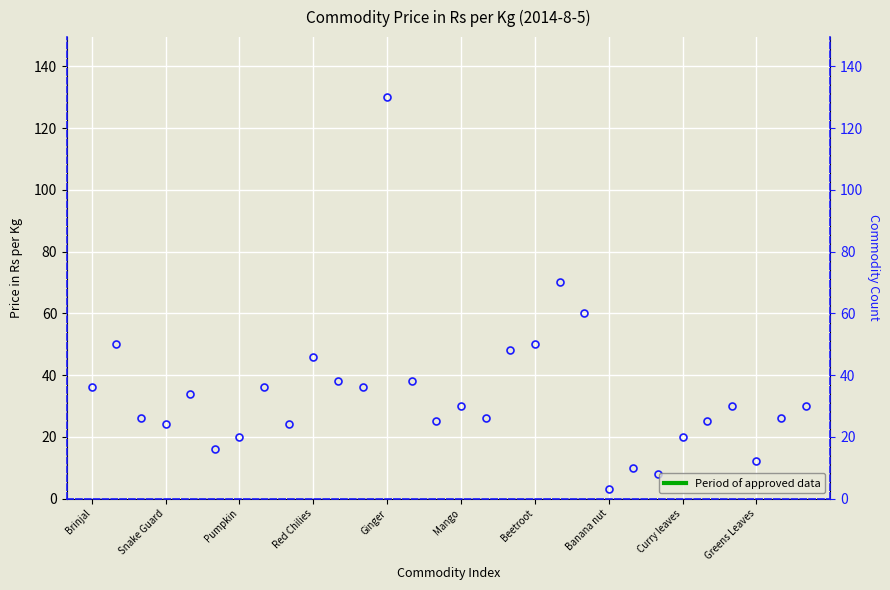

What is the change in value from 10 to 18?

+12